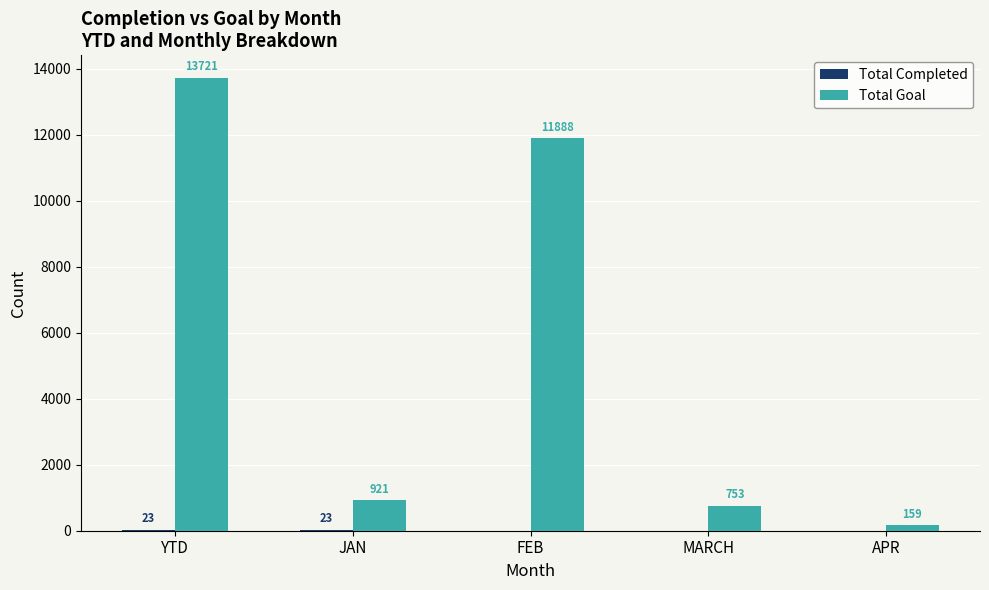

What is the spread (max minus min) of values at APR?

159